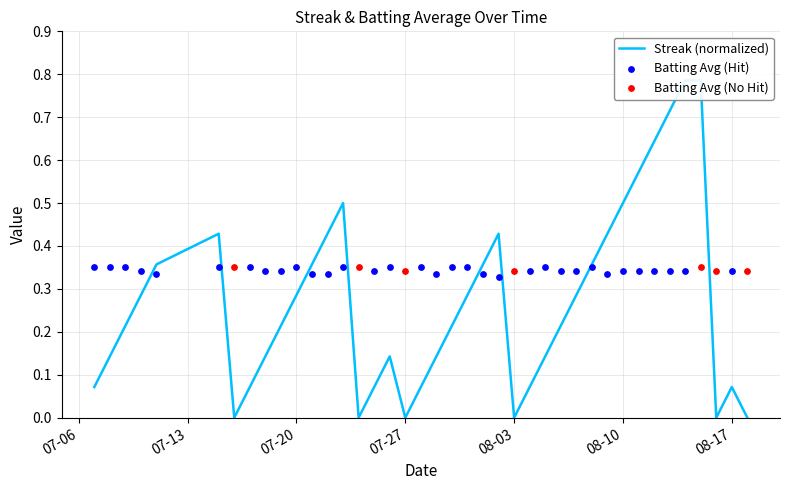

Between 2010-07-10 and 2010-07-09, which is larger?

2010-07-10